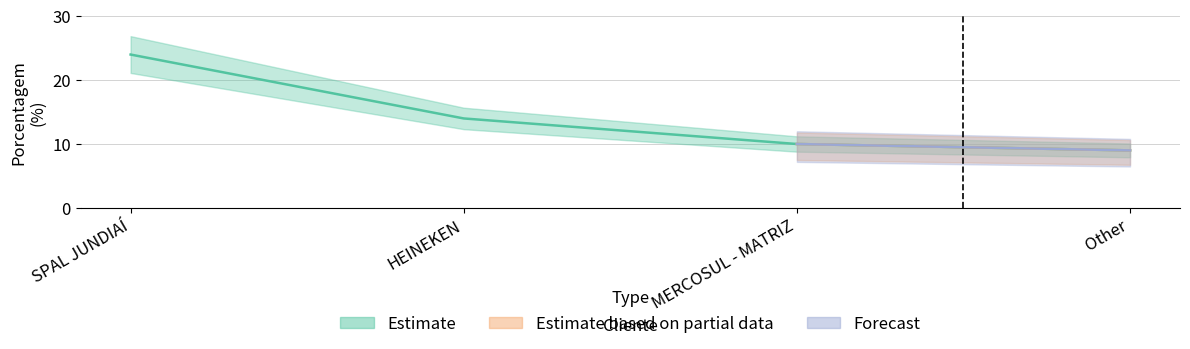

Which category has the highest value across all series?

SPAL JUNDIAÍ